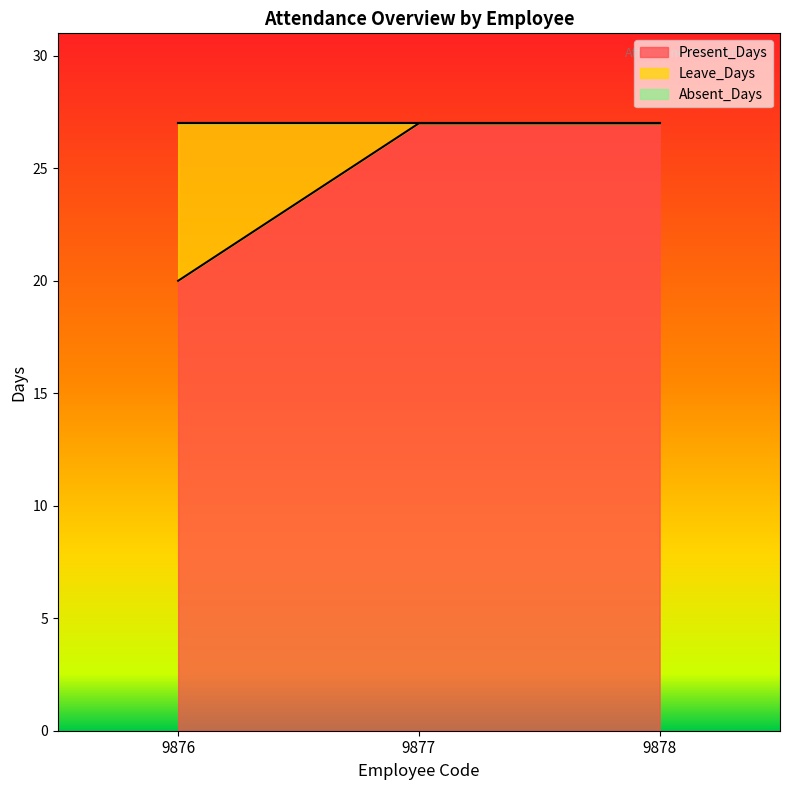

What value does the Leave_Days series have at 9876?

7